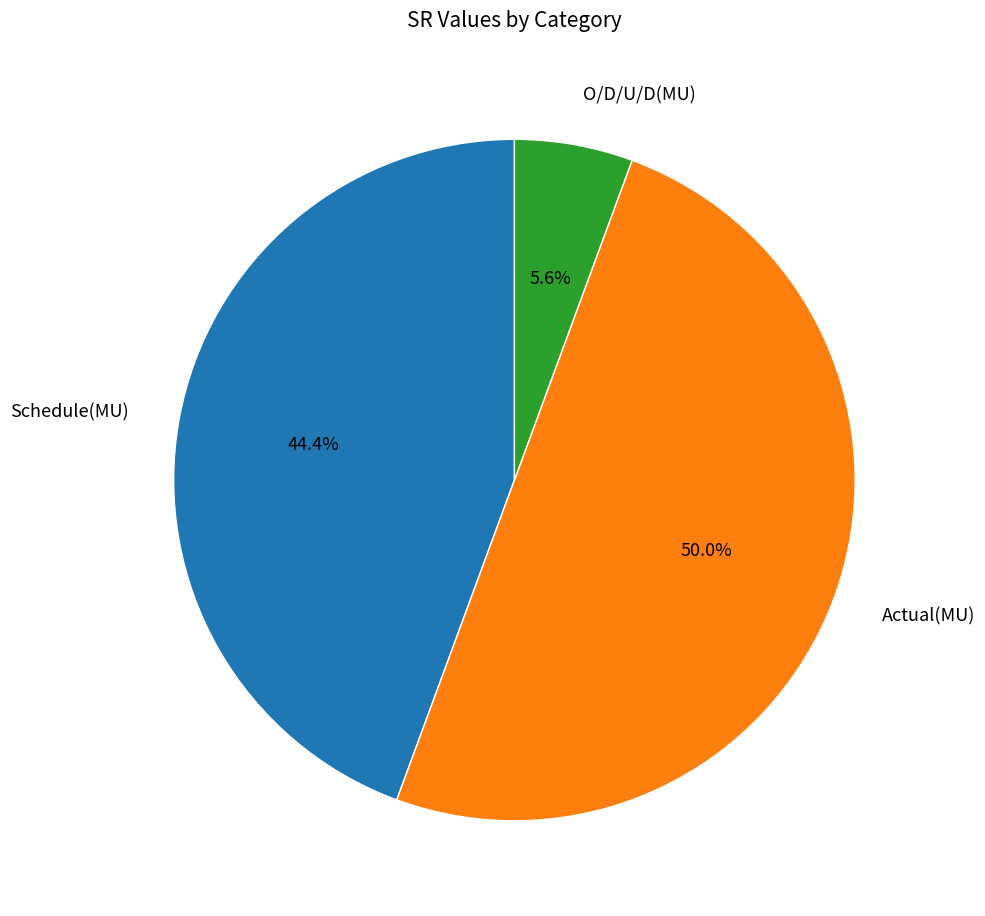

Which slice is the smallest?

O/D/U/D(MU)